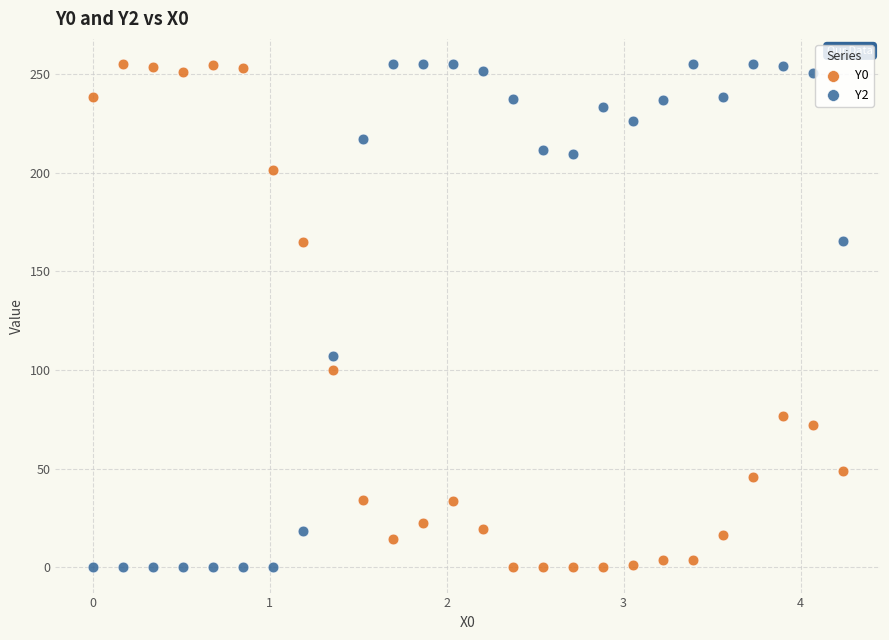

What is the X range (max minus min) for the scatter plot?

4.2